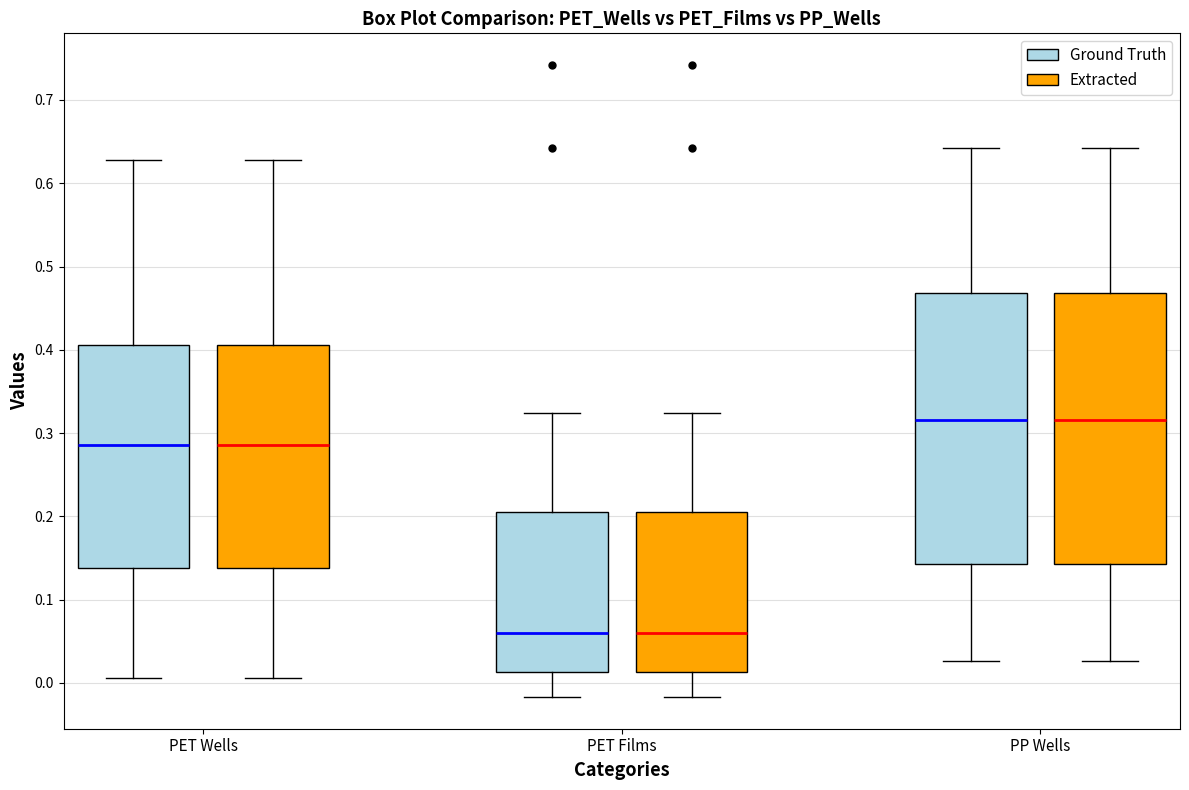

Where is the upper edge of the box for PP Wells (Extracted) on the y-axis? The values are not printed on the chart, so give them approximately, as read against the axis.

0.47